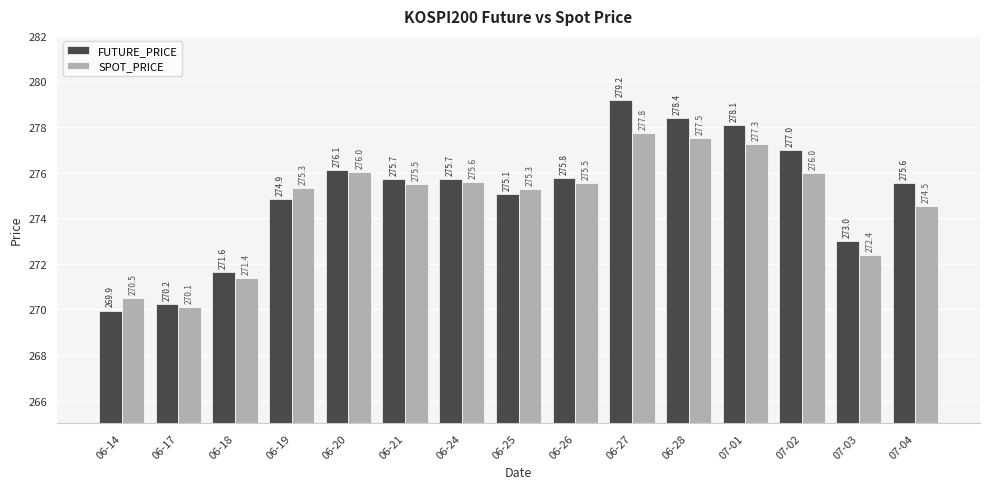

Read the SPOT_PRICE value at 06-17.

270.1